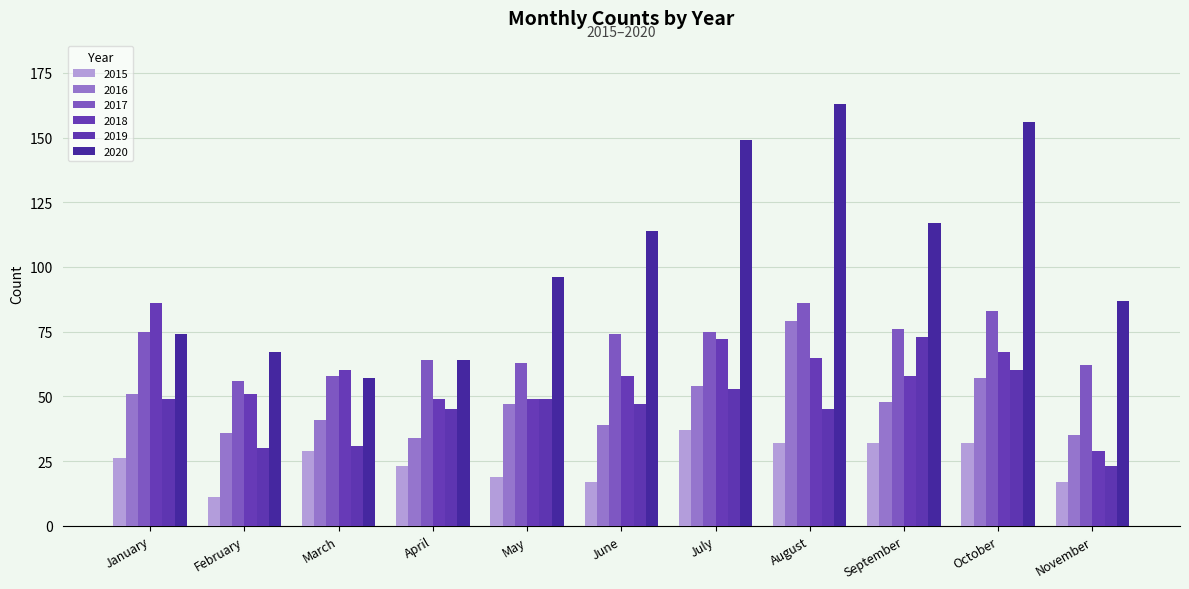

What is the smallest value displayed?

11